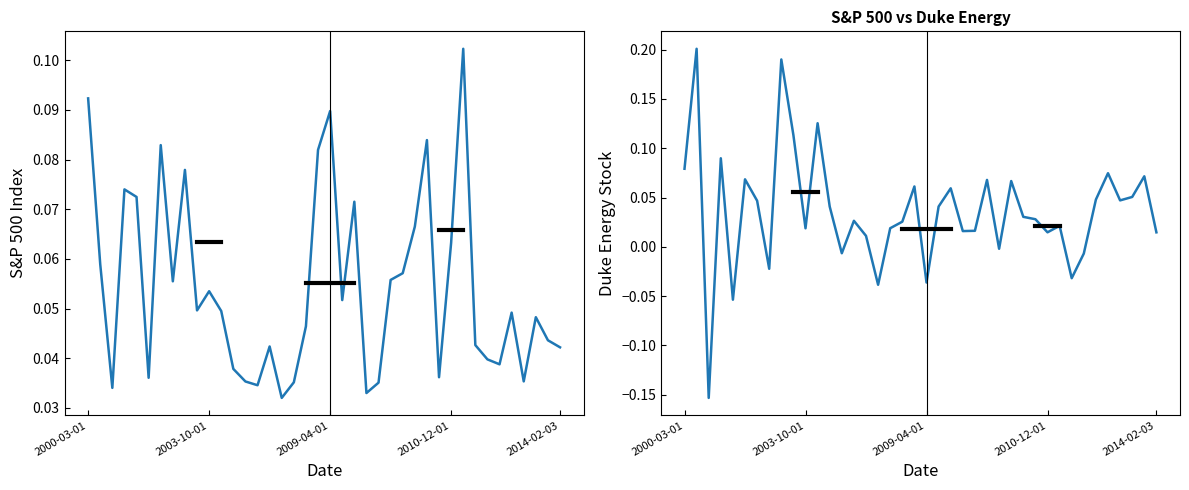

What is the maximum value shown in the chart?

0.2